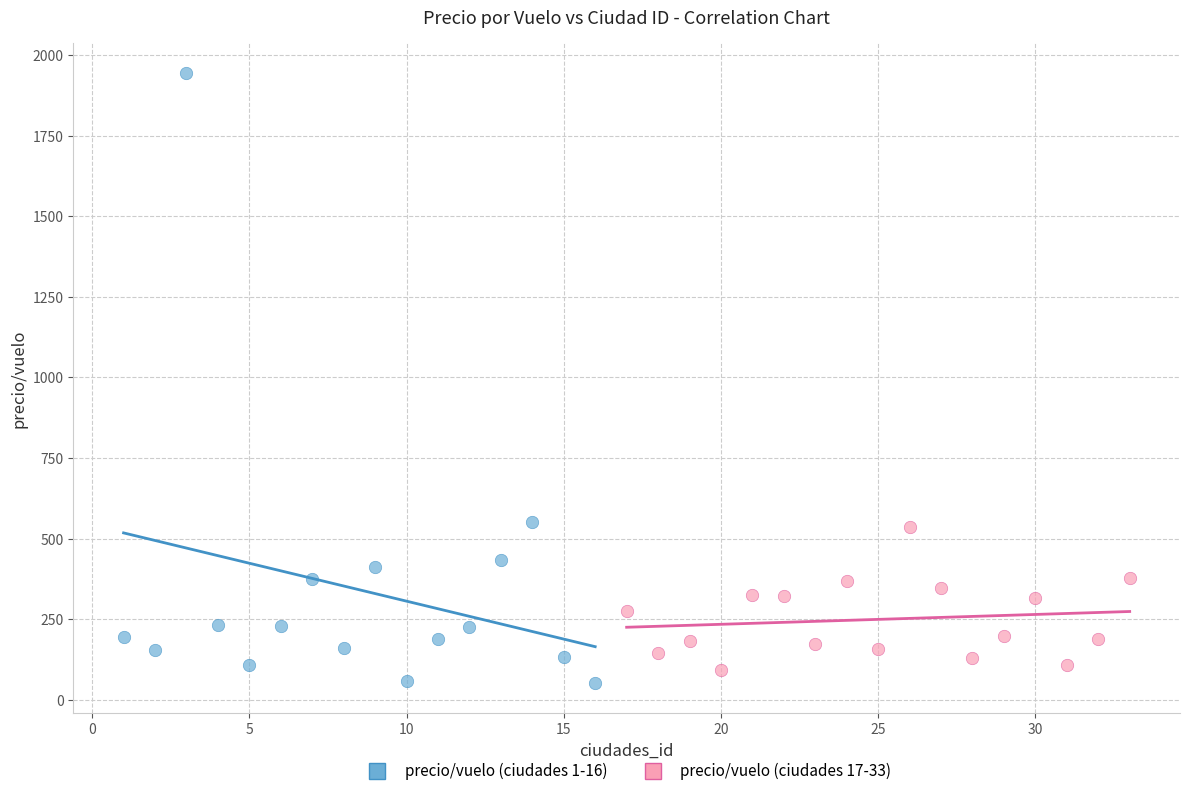

Which series has the widest spread of Y values?

precio/vuelo (ciudades 1-16)